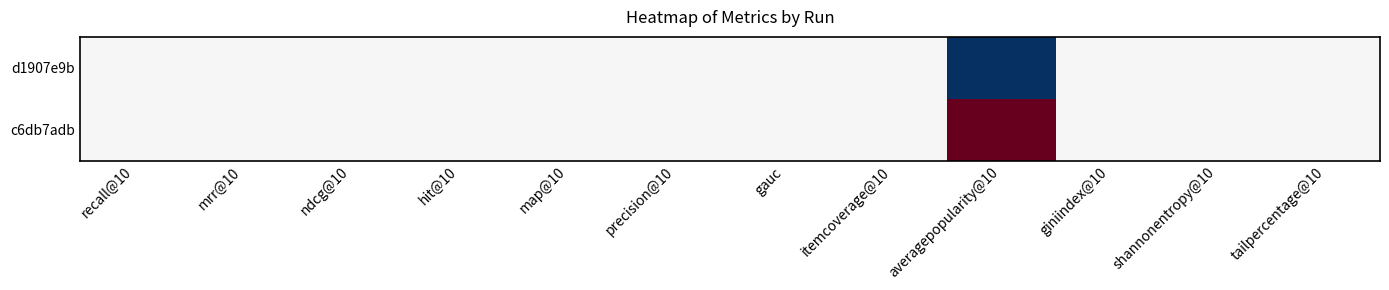

Count the number of data series in this chart.

2